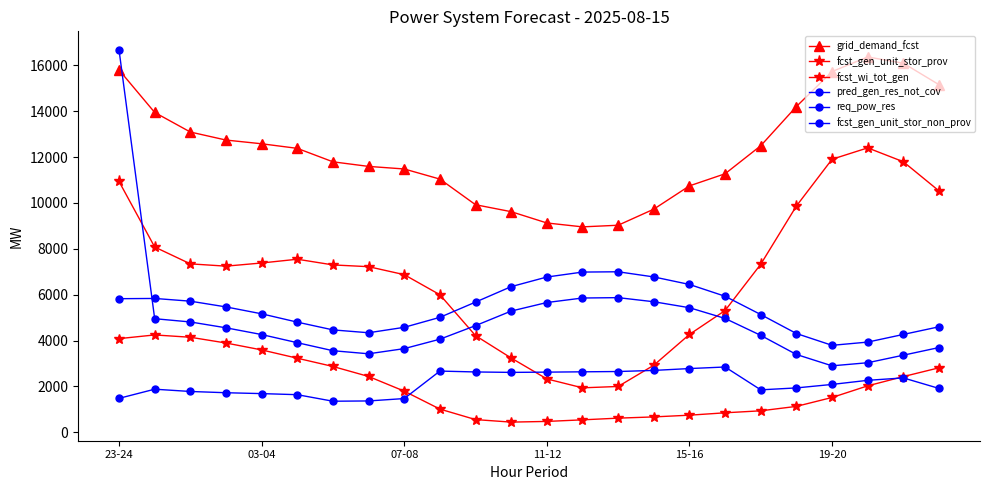

True or false: fcst_gen_unit_stor_non_prov and grid_demand_fcst intersect in this chart.

False